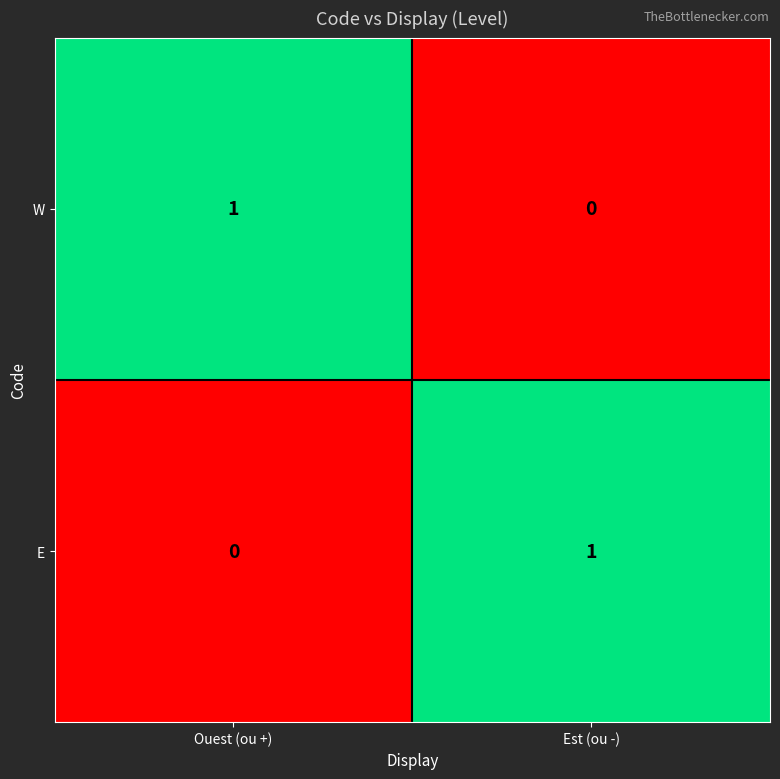

Is it true that E equals 2 at Est (ou -)?

False